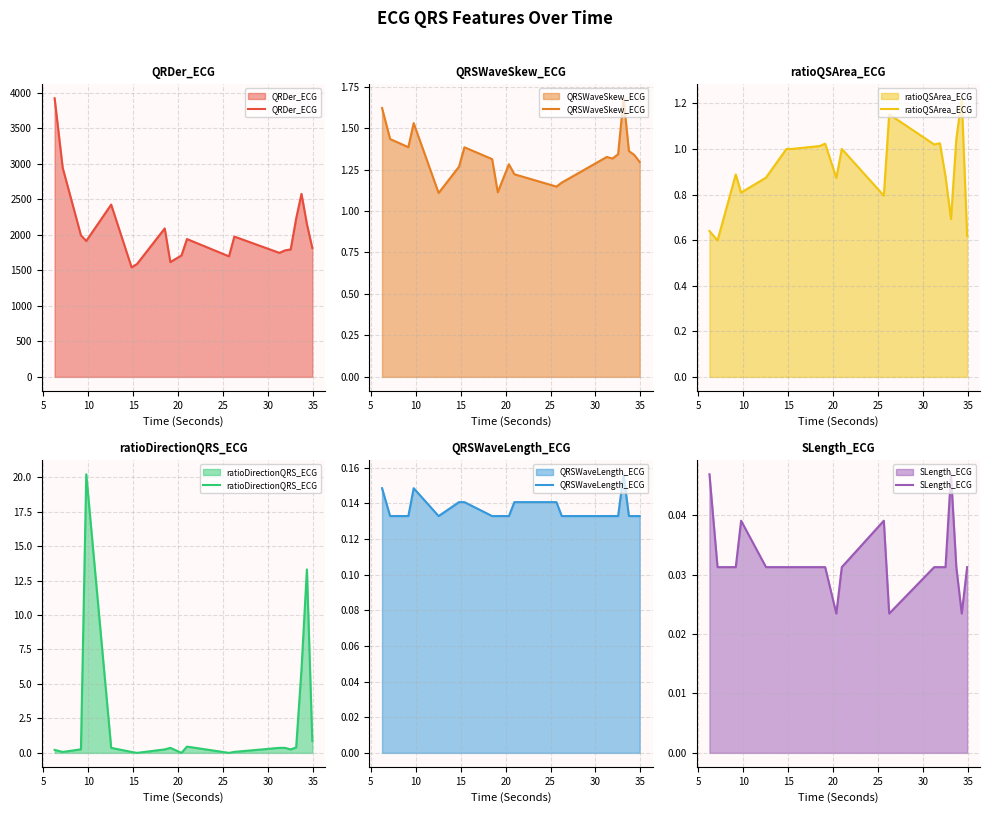

What is the lowest value of the QRDer_ECG series?

1540.5